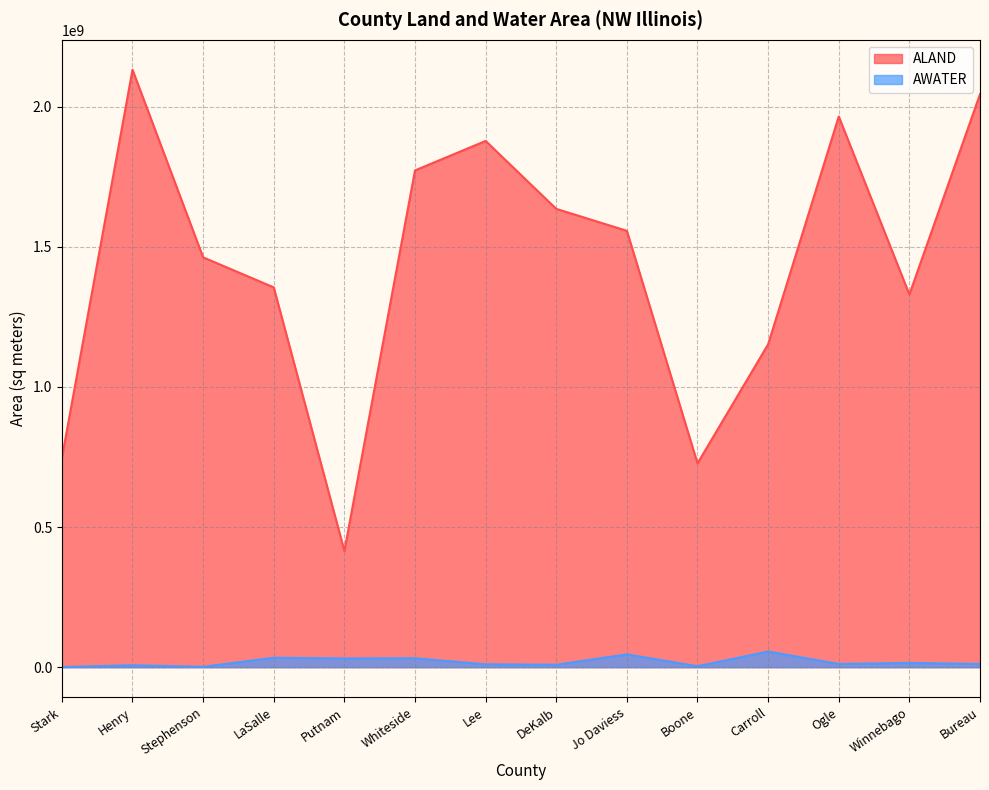

What is the label of the 8th point from the left?

DeKalb